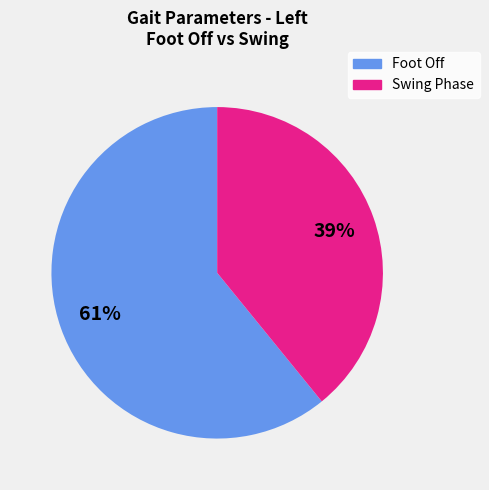

To the nearest percent, what is the difference between the largest and smallest slice percentages?

22%